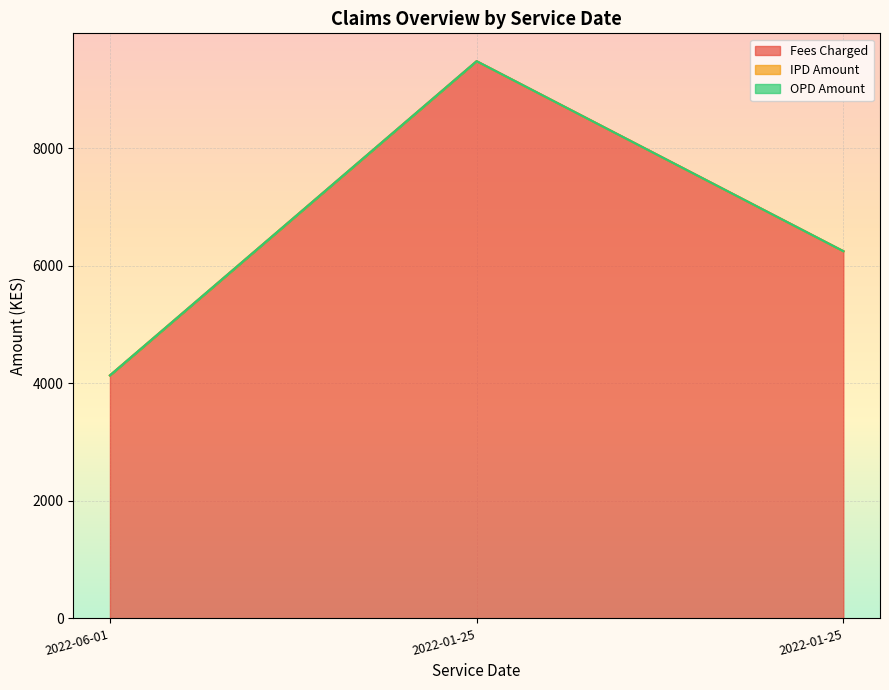

Which series has the largest range (max minus min)?

Fees Charged